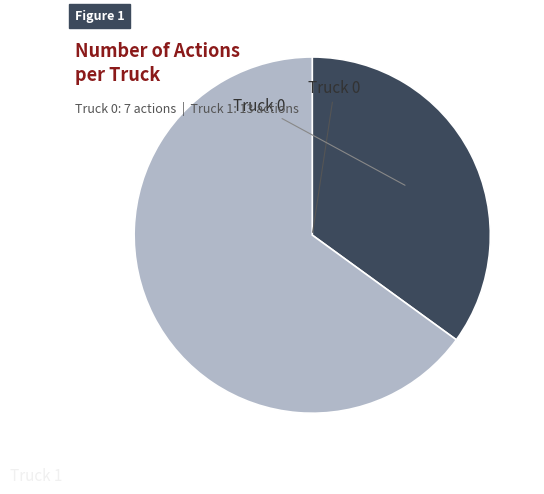

Is there a majority slice in this chart?

Yes